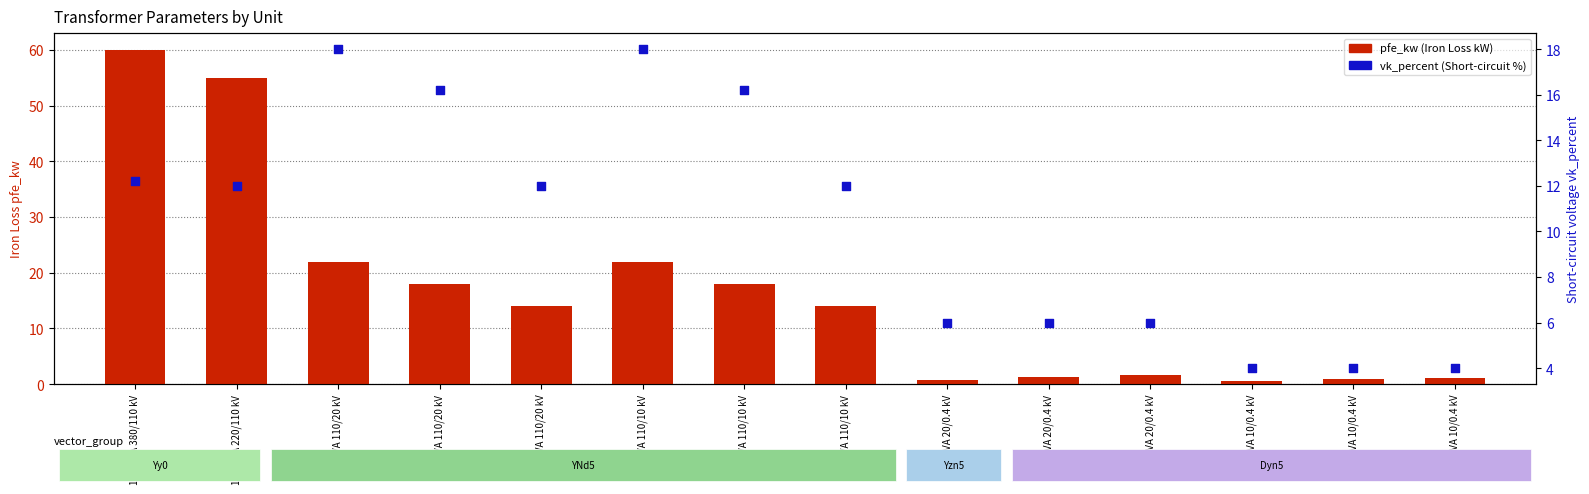

At which category is the sum across all series the highest?

160 MVA 380/110 kV